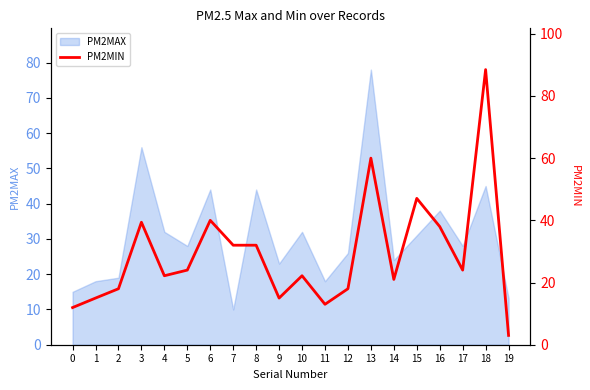

The chart shows a value of 148.0 at 18. True or false?

False